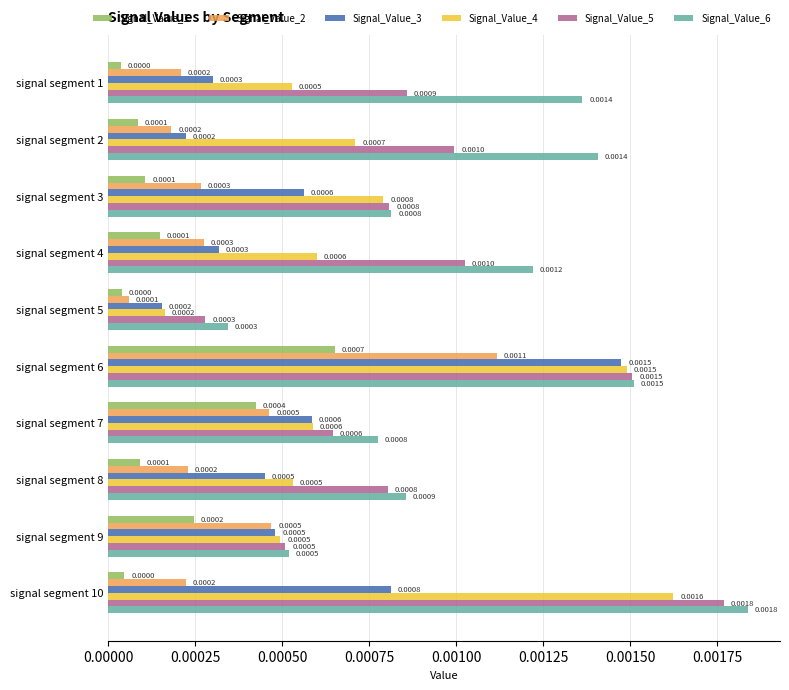

Which series changed the most between signal segment 1 and signal segment 7?

Signal_Value_6